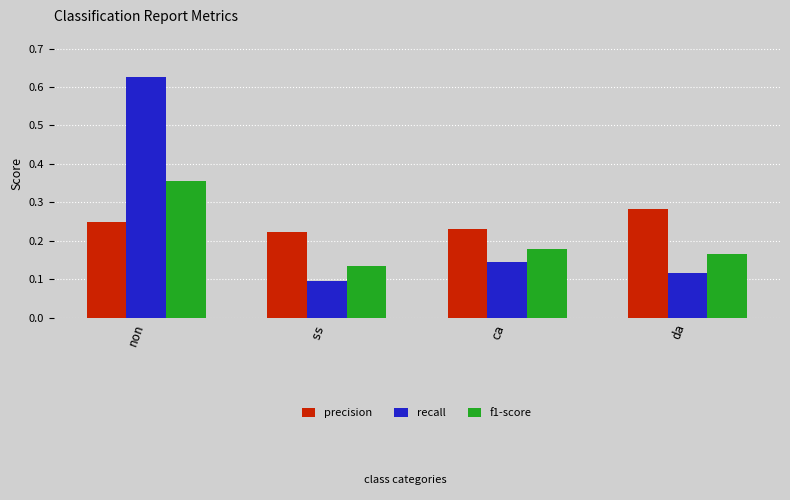

How many bars are there in each group?

3